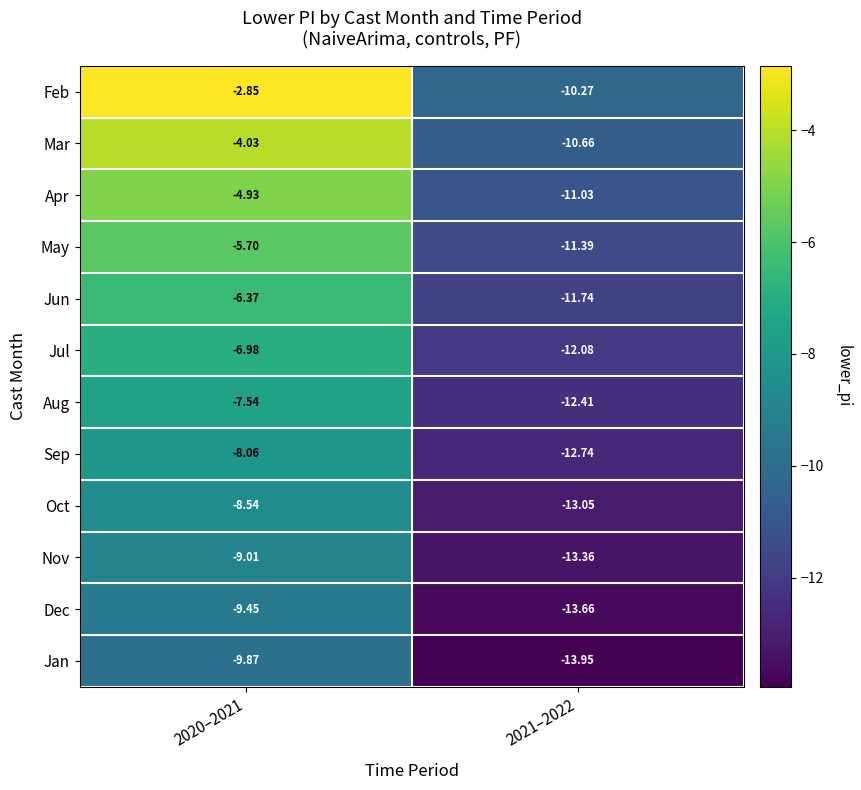

Which series has the largest range (max minus min)?

Feb